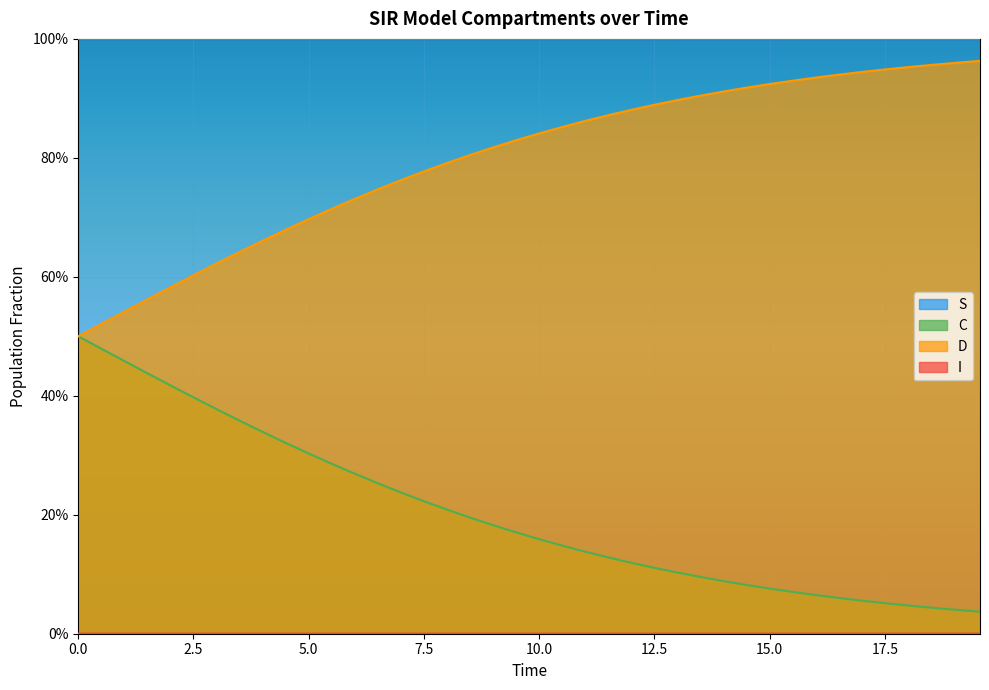

How many interior local peaks does the S series have?

1